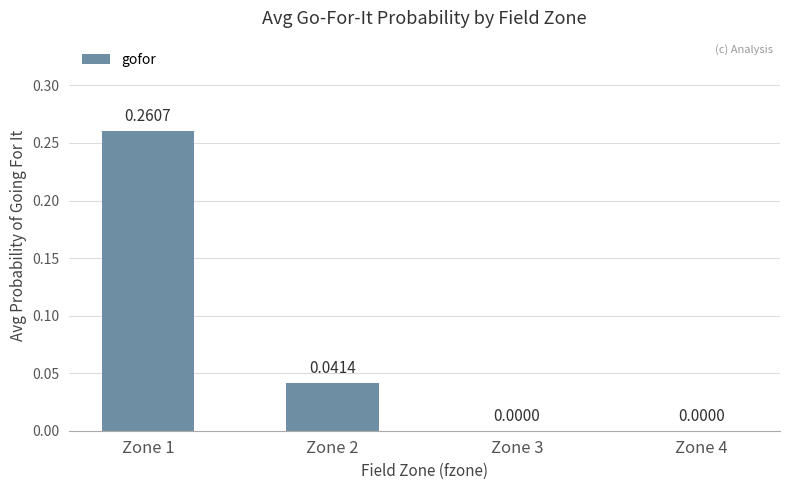

Between Zone 2 and Zone 1, which is larger?

Zone 1